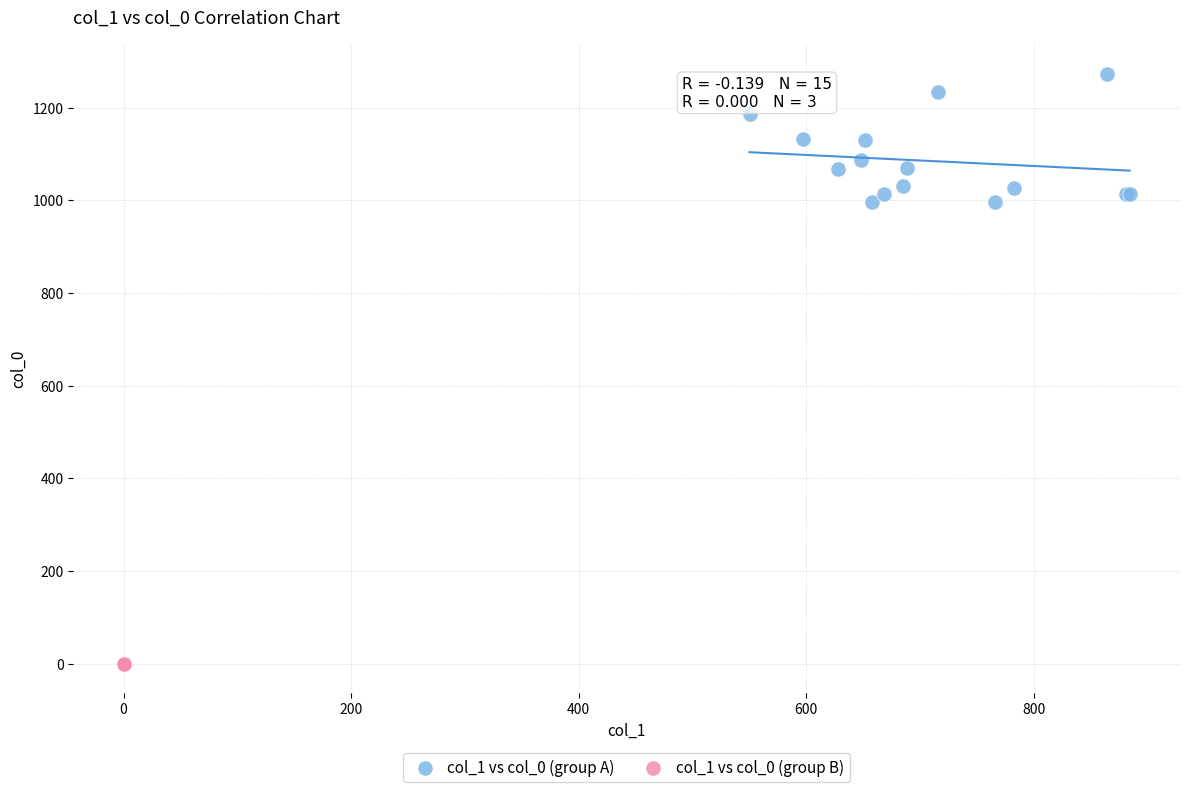

Which series reaches the maximum Y coordinate?

col_1 vs col_0 (group A)